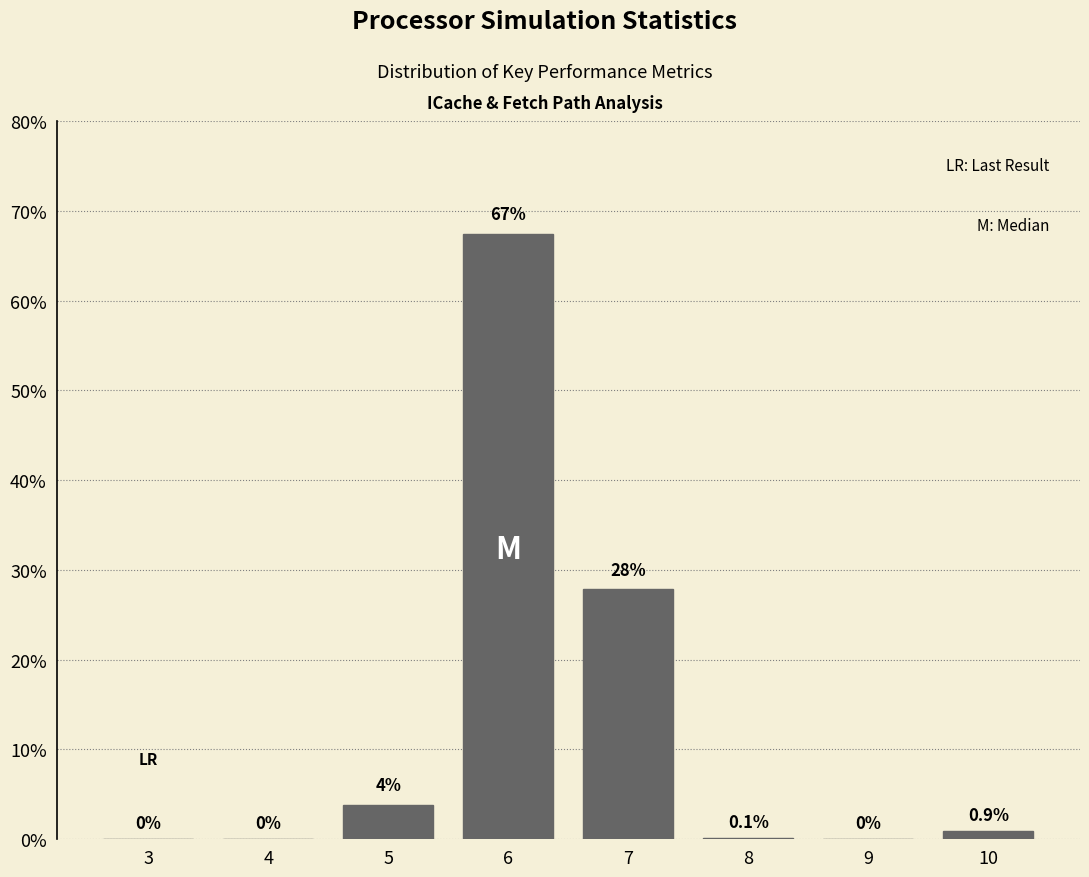

Reading right to left, list all the values displayed in this chart.

10=0.9	9=0.0	8=0.1	7=27.8	6=67.4	5=3.8	4=0.0	3=0.0